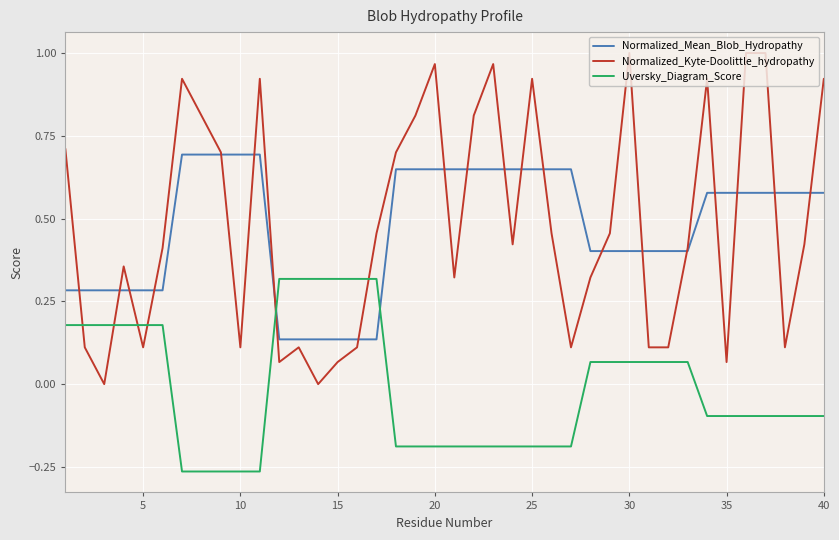

What is the maximum value for Normalized_Mean_Blob_Hydropathy?

0.7